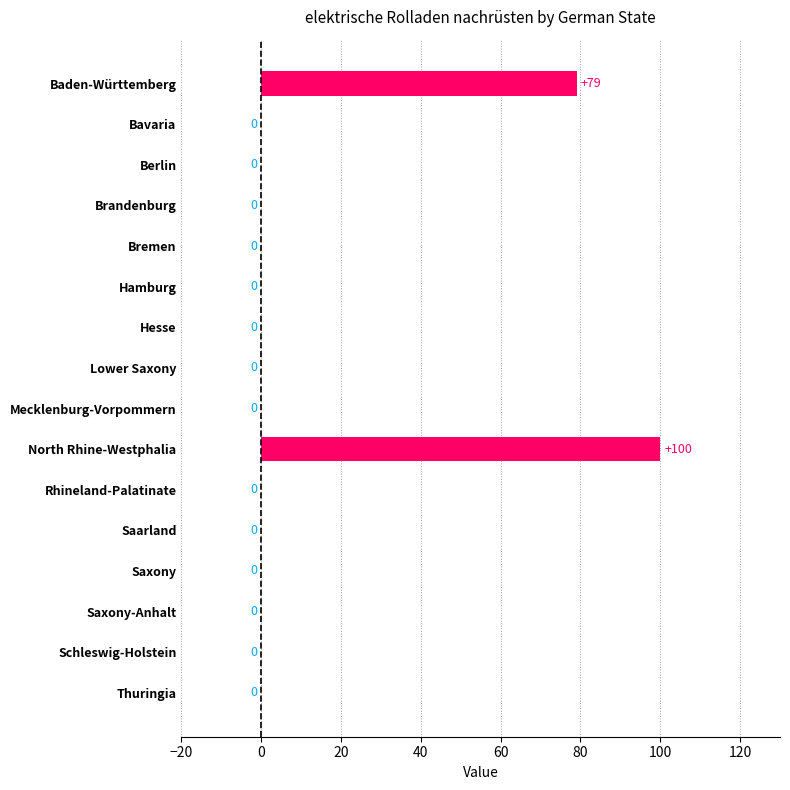

Reading bottom to top, what are all the values shown in this chart?

Thuringia=0	Schleswig-Holstein=0	Saxony-Anhalt=0	Saxony=0	Saarland=0	Rhineland-Palatinate=0	North Rhine-Westphalia=100	Mecklenburg-Vorpommern=0	Lower Saxony=0	Hesse=0	Hamburg=0	Bremen=0	Brandenburg=0	Berlin=0	Bavaria=0	Baden-Württemberg=79